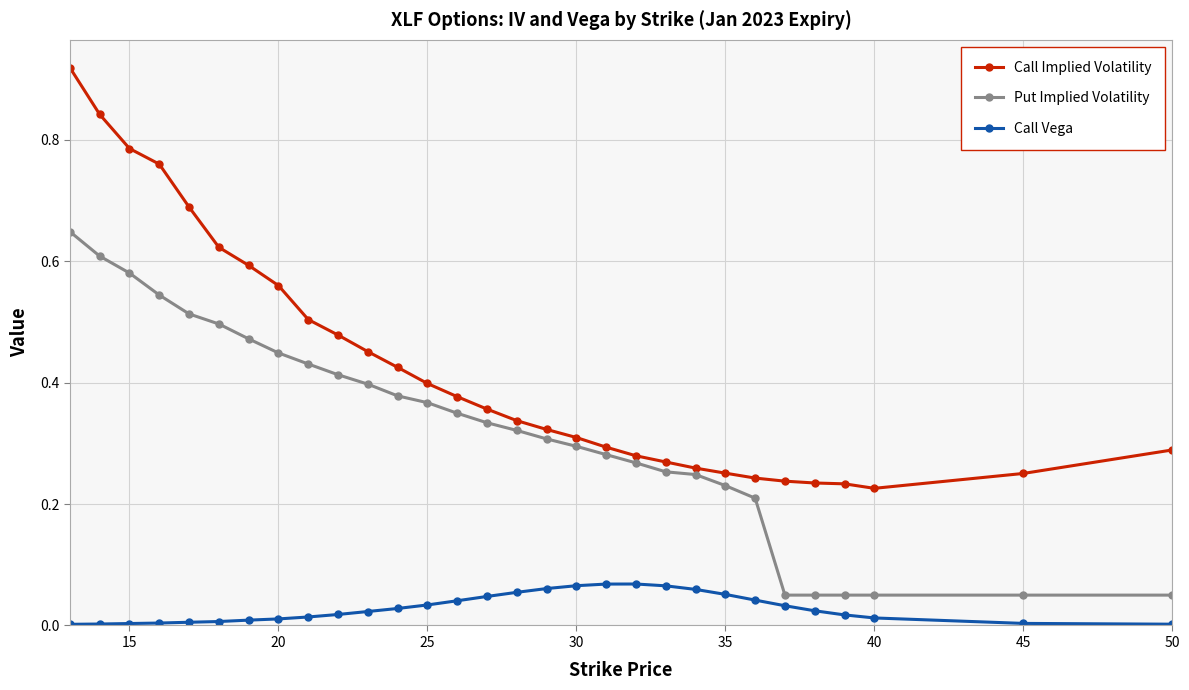

Which series has the largest total across all categories?

Call Implied Volatility